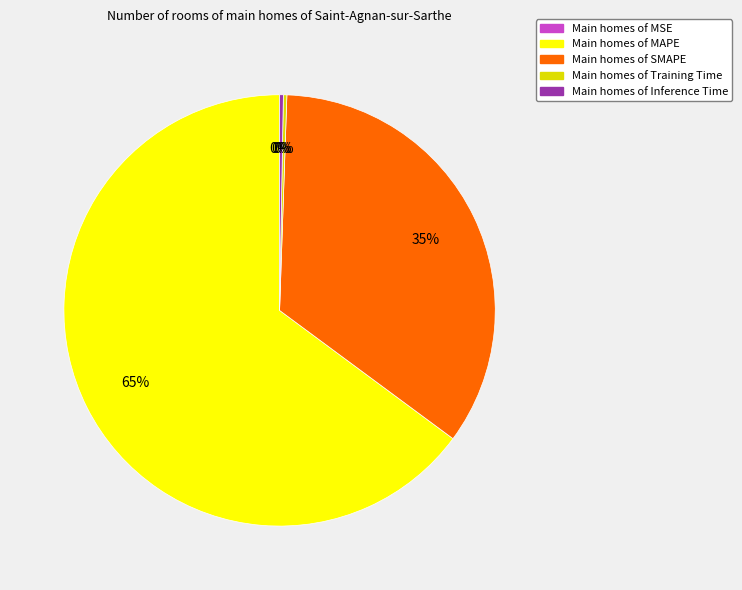

Is there any slice that represents more than half of the pie?

Yes